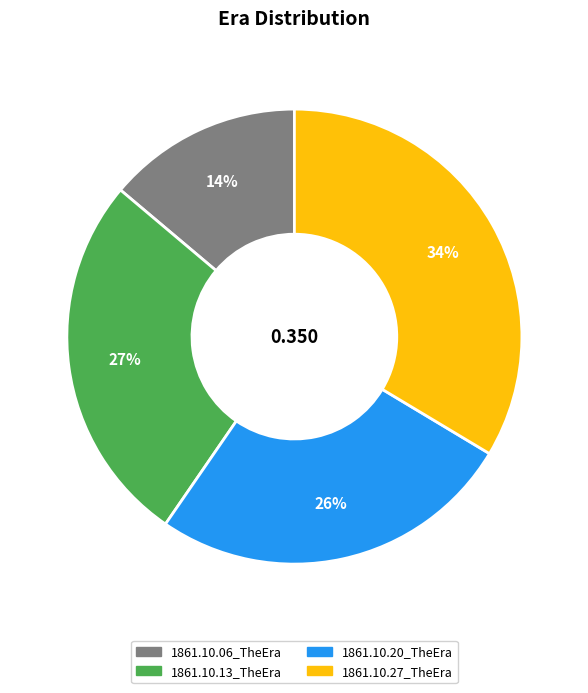

Does any single category account for the majority?

No